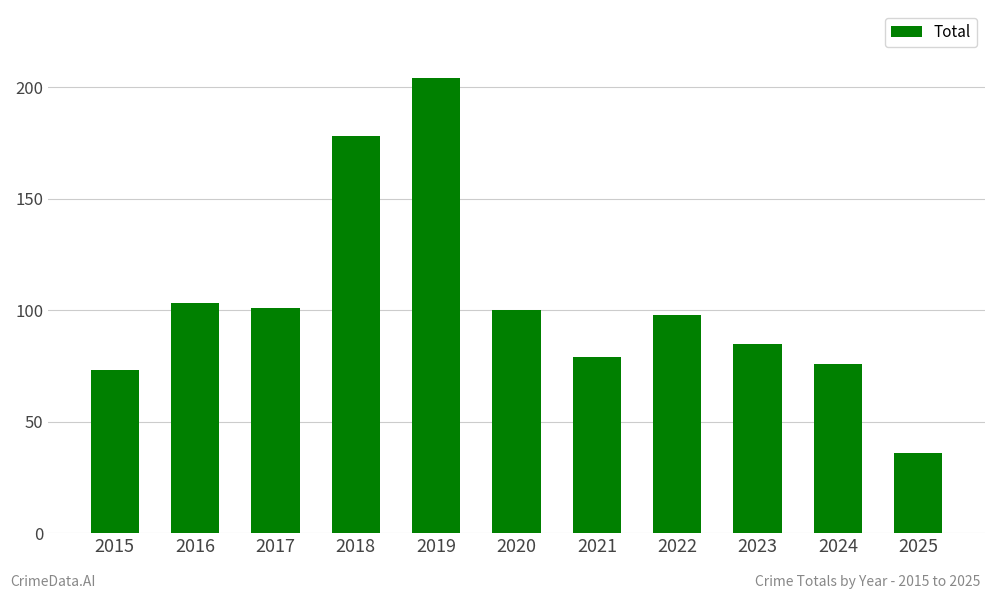

At which label does the data first exceed 98?

2016